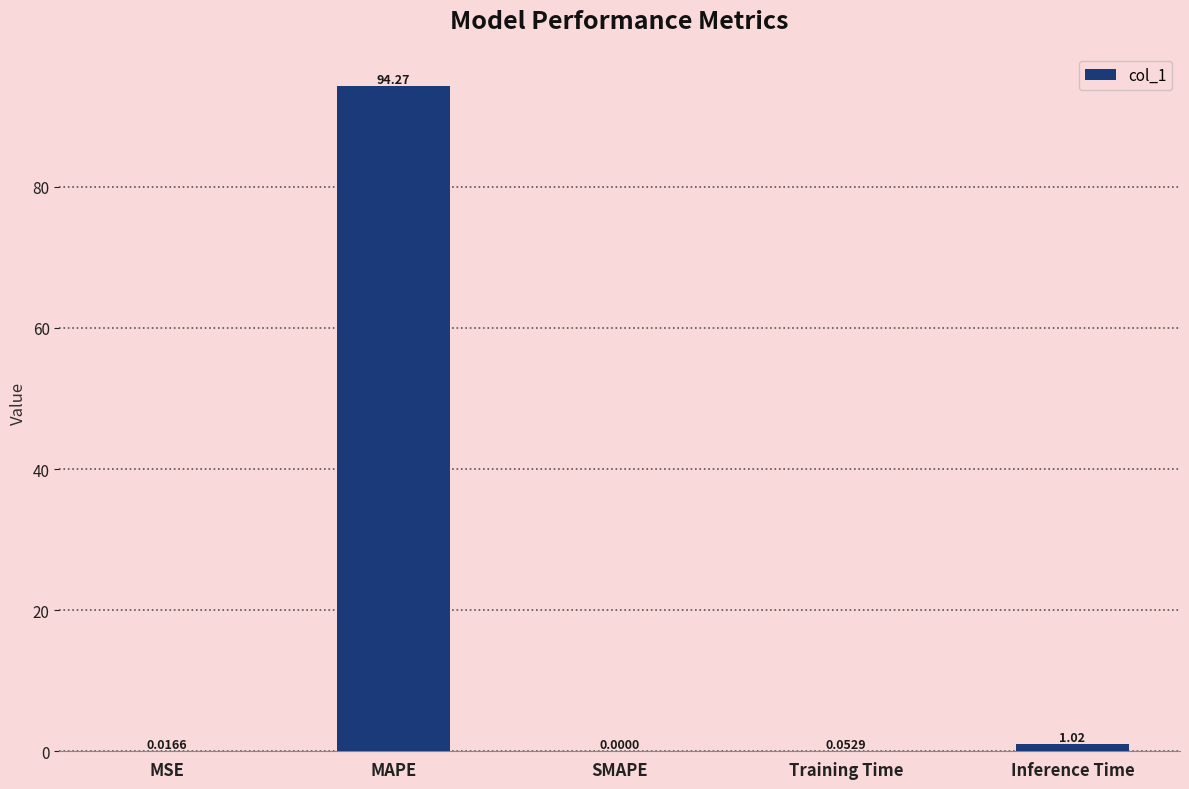

Where is the data nearest to the value 47?

Inference Time